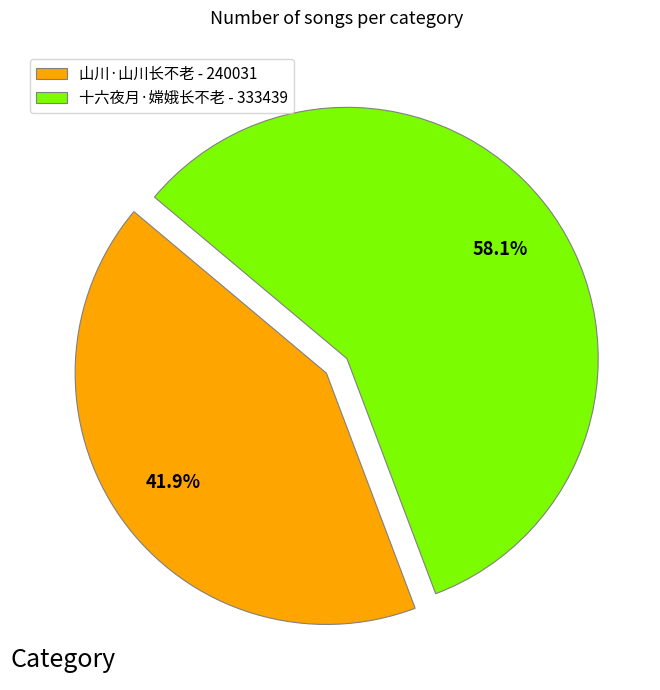

To the nearest percent, what is the difference between the largest and smallest slice percentages?

16%